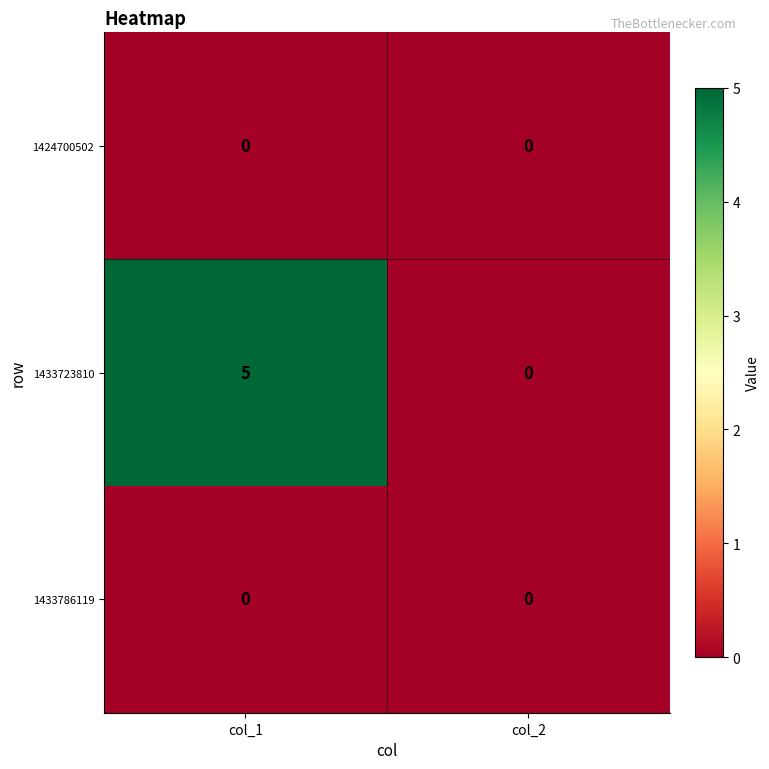

At how many categories does at least one series exceed 1?

1